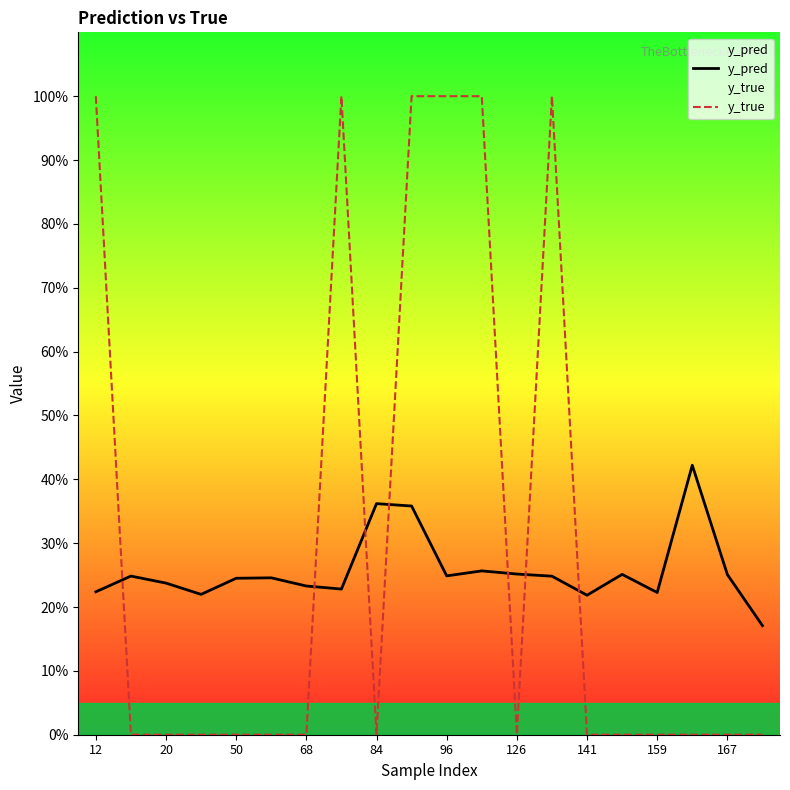

Does the chart display data point markers on the line(s)?

No